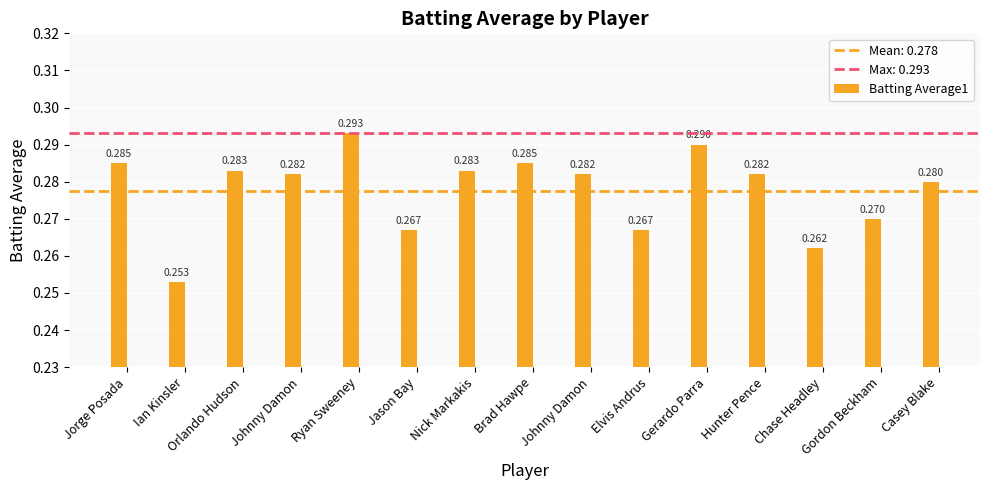

What is the maximum value shown in the chart?

0.3